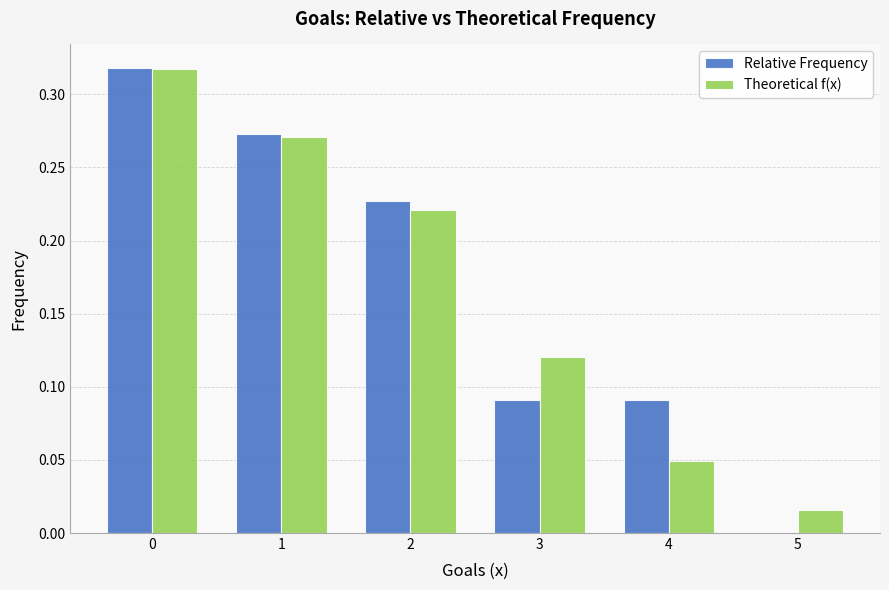

What is the sum of all Theoretical f(x) values?

1.0